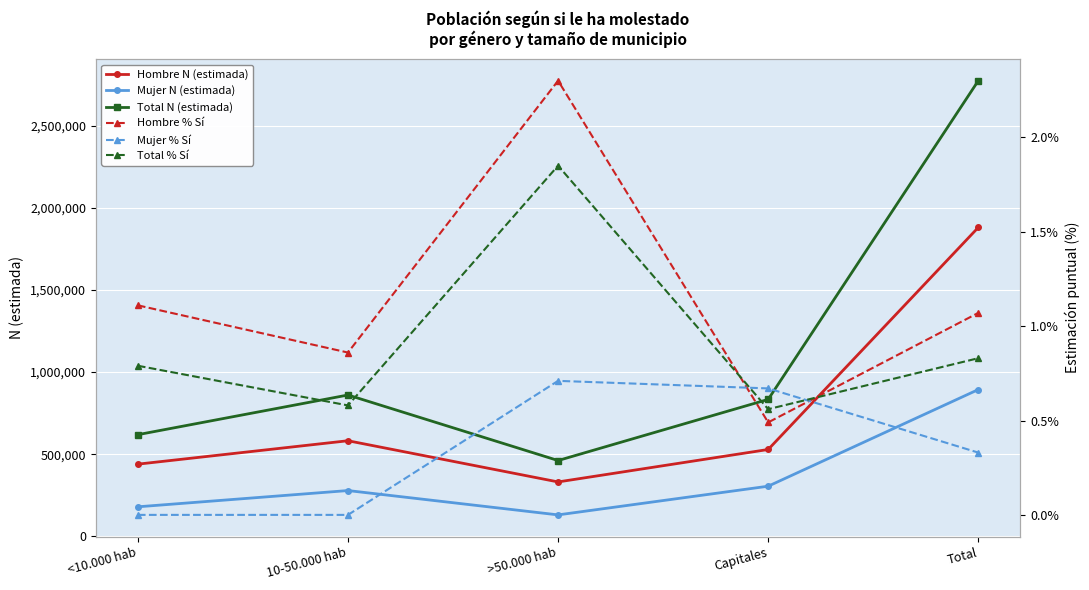

How many values in the Mujer N (estimada) series are below 278511?

2